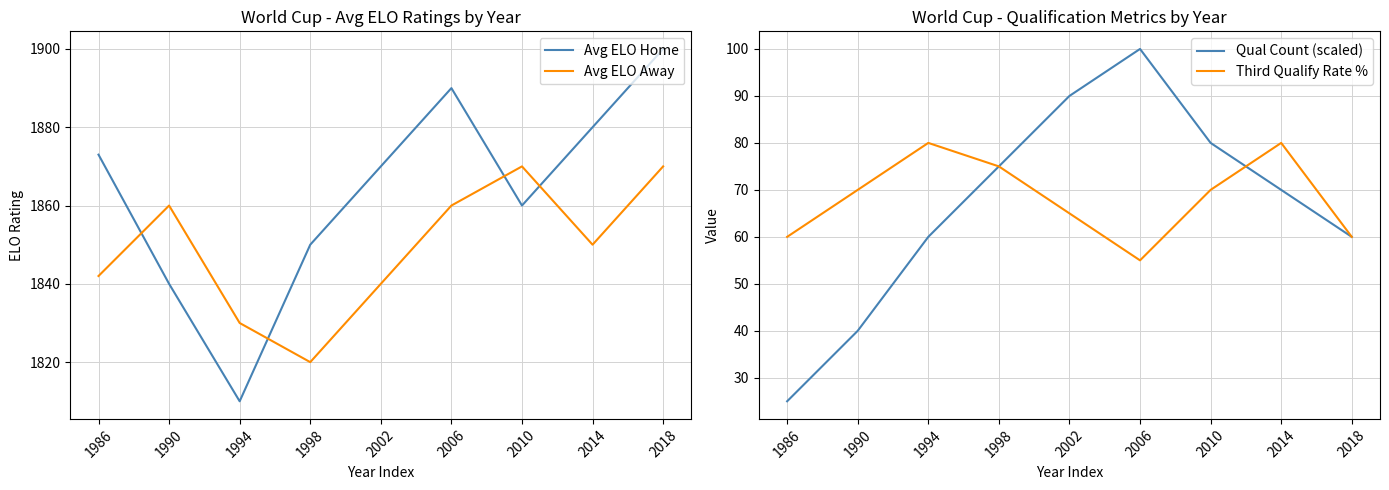

What is the greatest value displayed?

1900.0